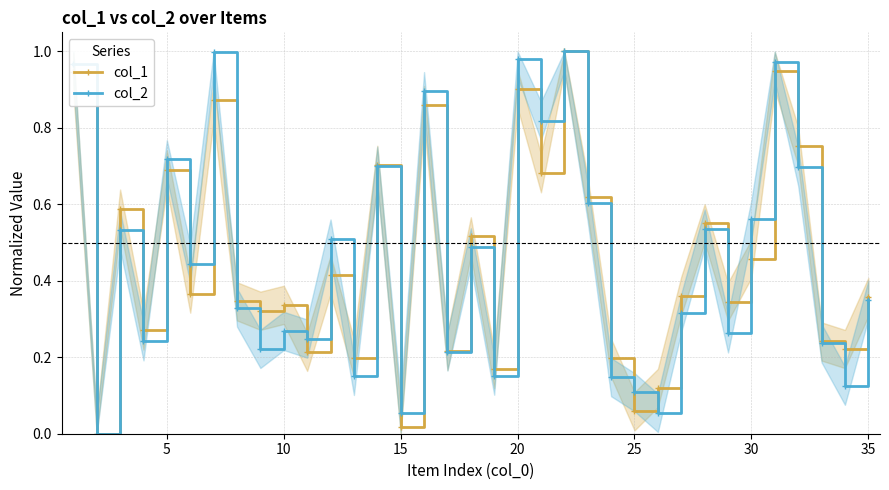

True or false: col_2 has more than 2 interior local peaks.

True